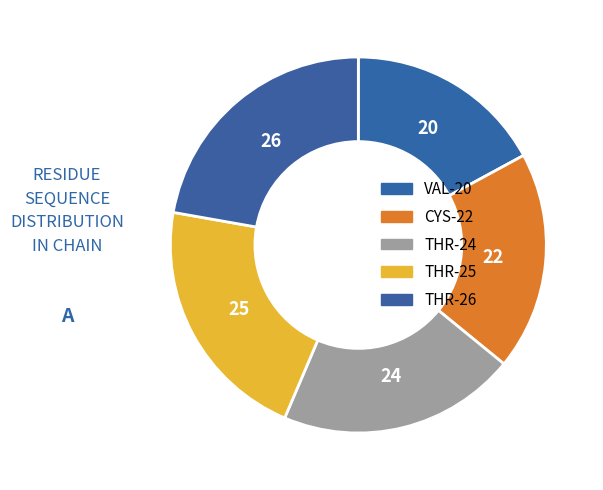

Rank the categories by value from lowest to highest.

VAL, CYS, THR, THR, THR